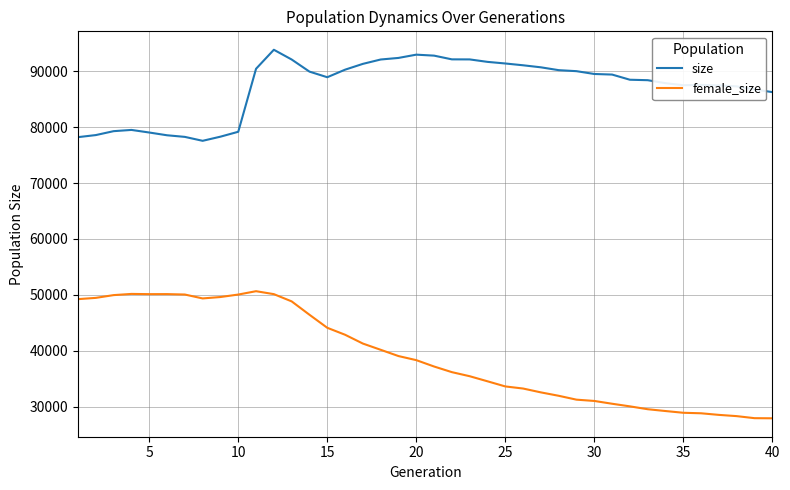

What is the minimum value shown in the chart?

27921